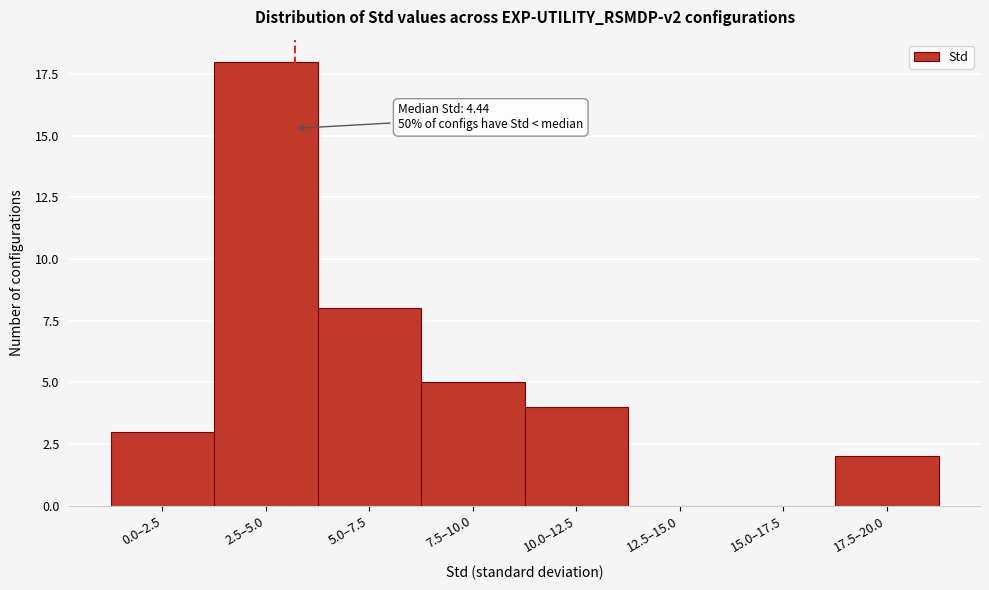

Reading right to left, extract all data points from this chart.

17.5–20.0=2	15.0–17.5=0	12.5–15.0=0	10.0–12.5=4	7.5–10.0=5	5.0–7.5=8	2.5–5.0=18	0.0–2.5=3